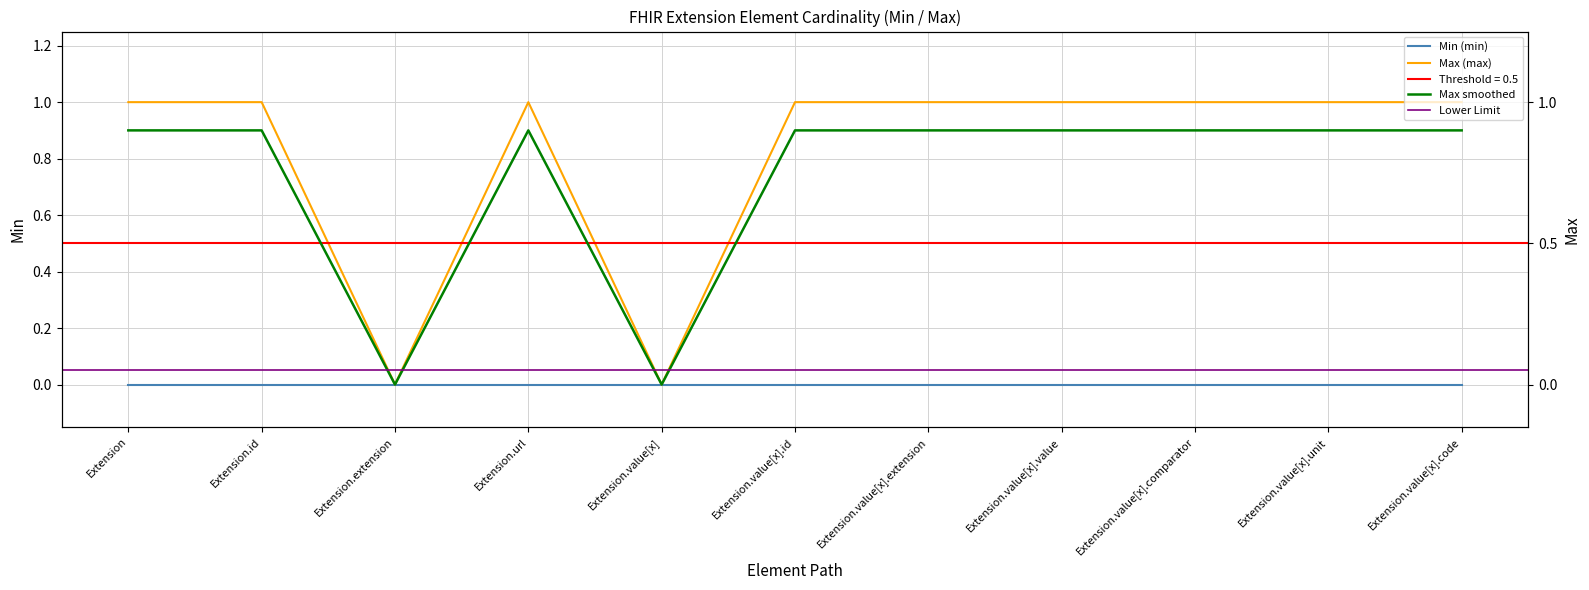

True or false: the data shows 1 at Extension.value[x].id.

True